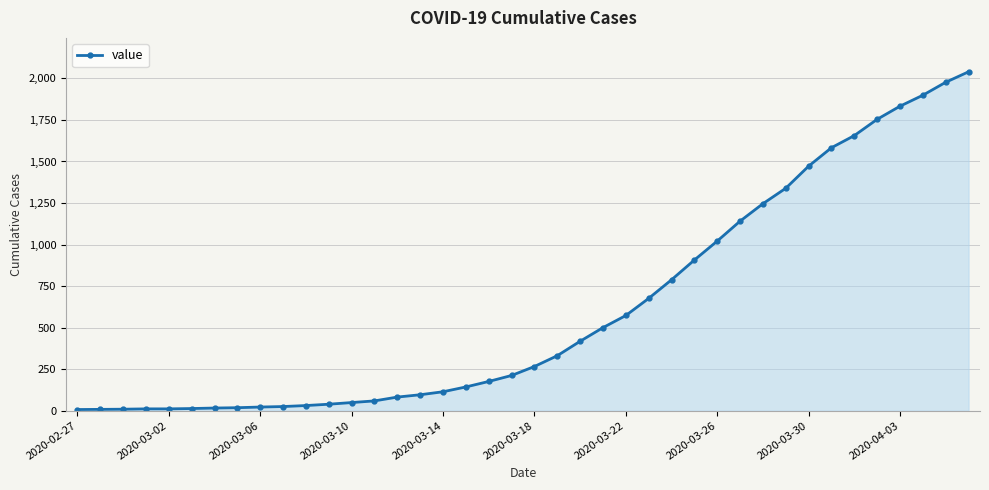

What is the minimum value shown in the chart?

7